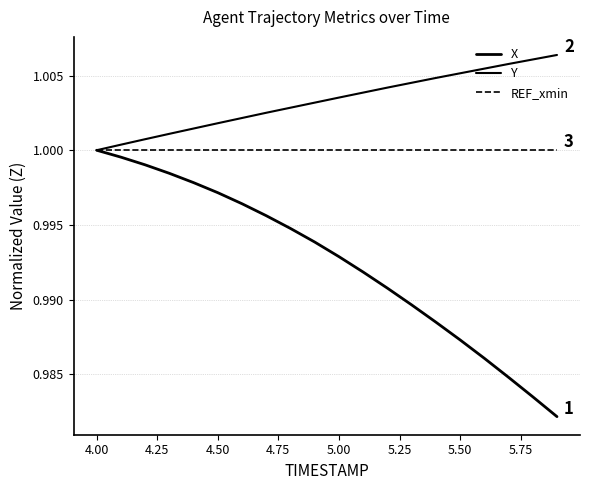

Is this an area chart (filled region under the line)?

No